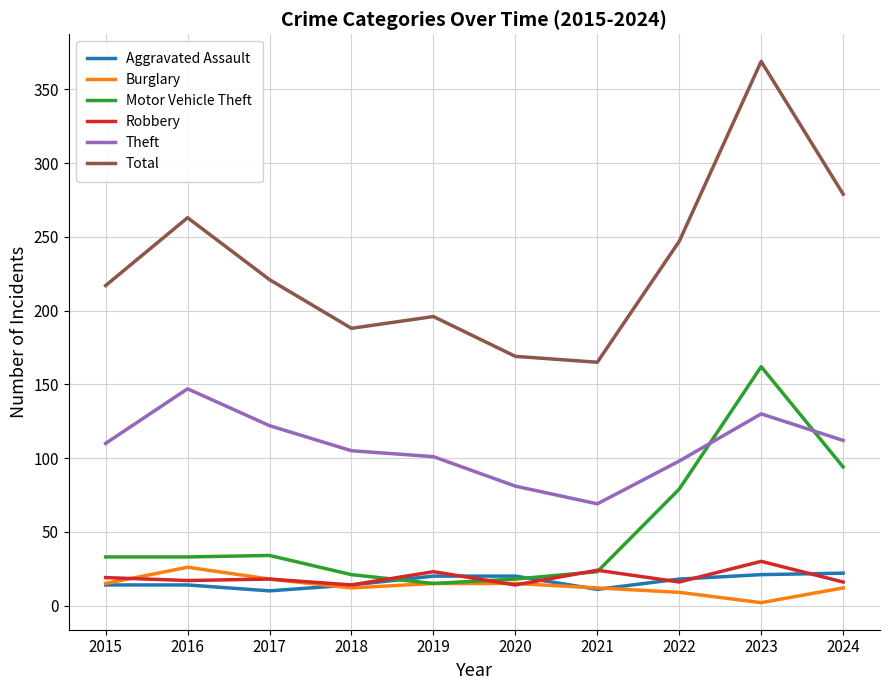

Where do Robbery and Burglary first cross each other?

2015 and 2016